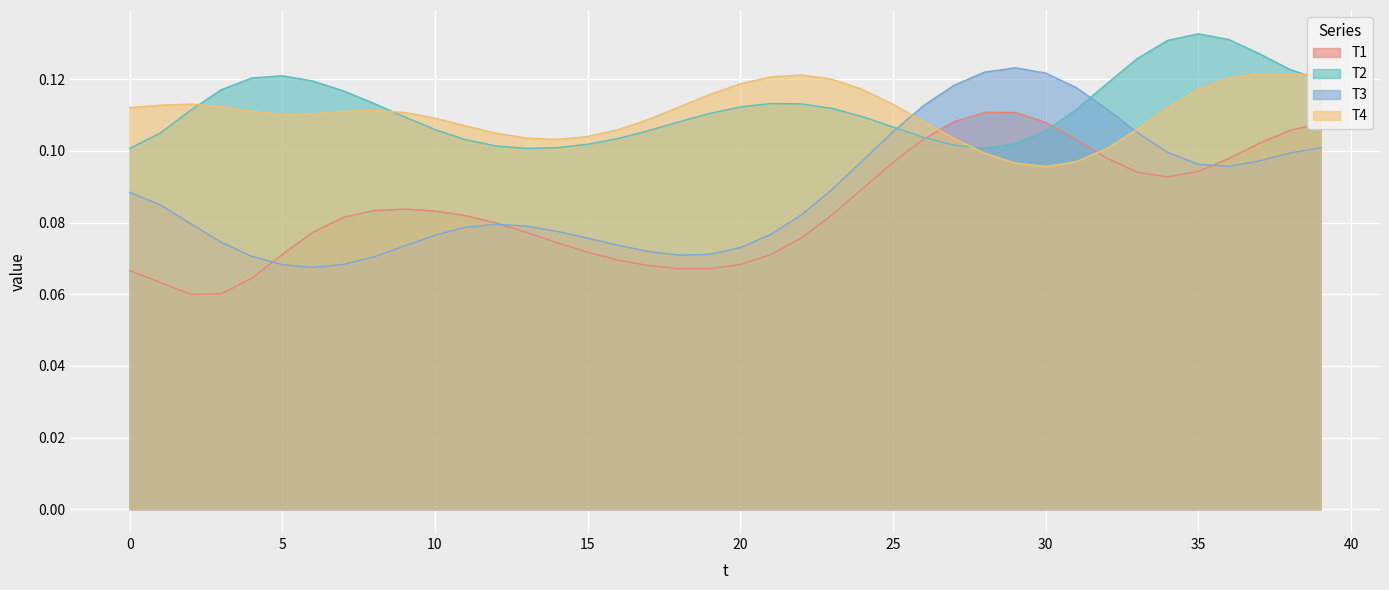

Which has a higher value, 8 or 31?

31